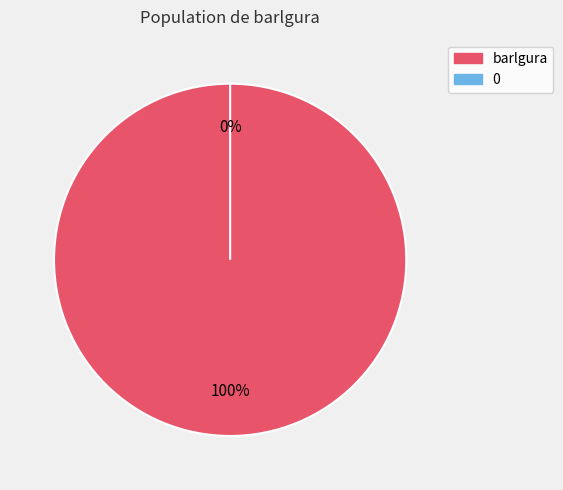

What is the majority slice?

barlgura